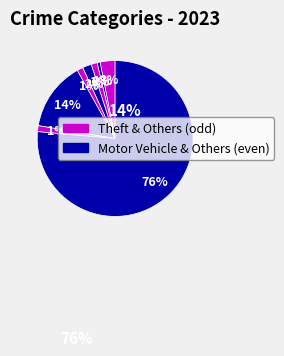

How many slices are in this pie chart?

8